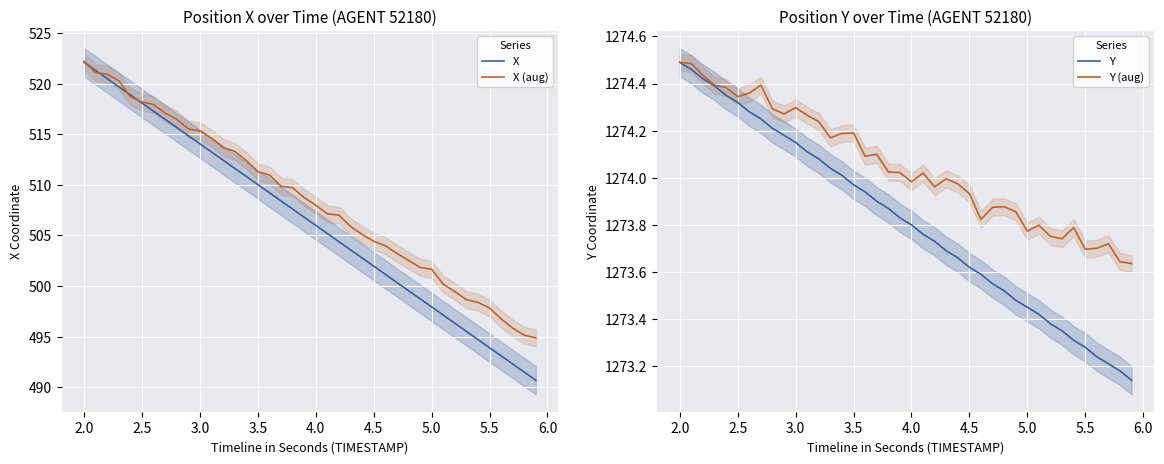

What are all the series names shown in the legend?

X, X (aug), Y, Y (aug)